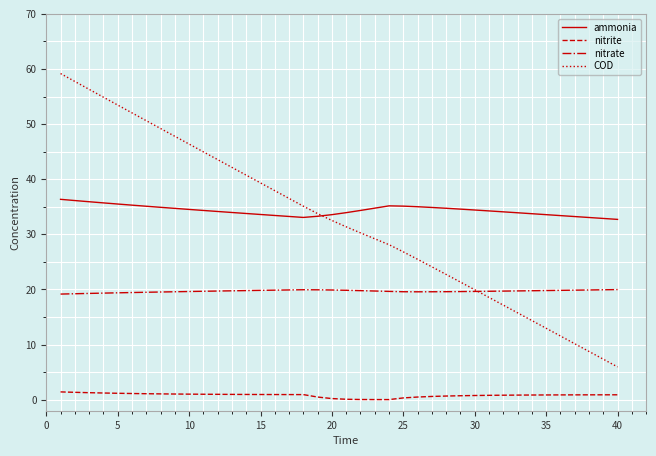

What is the sum of all nitrite values?

32.3